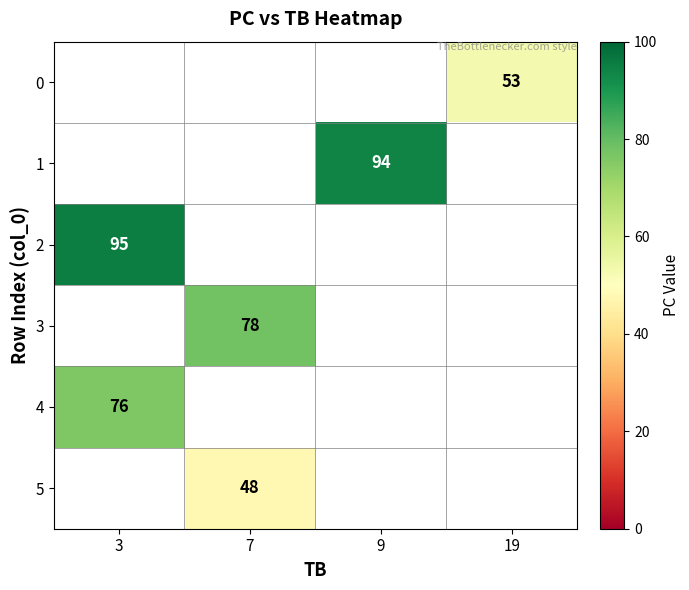

True or false: 2 has a value of 52 at 3.

False